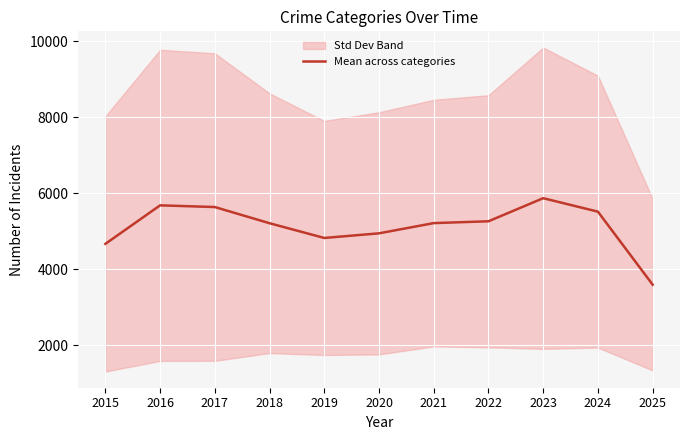

How many lines are shown in the chart?

1